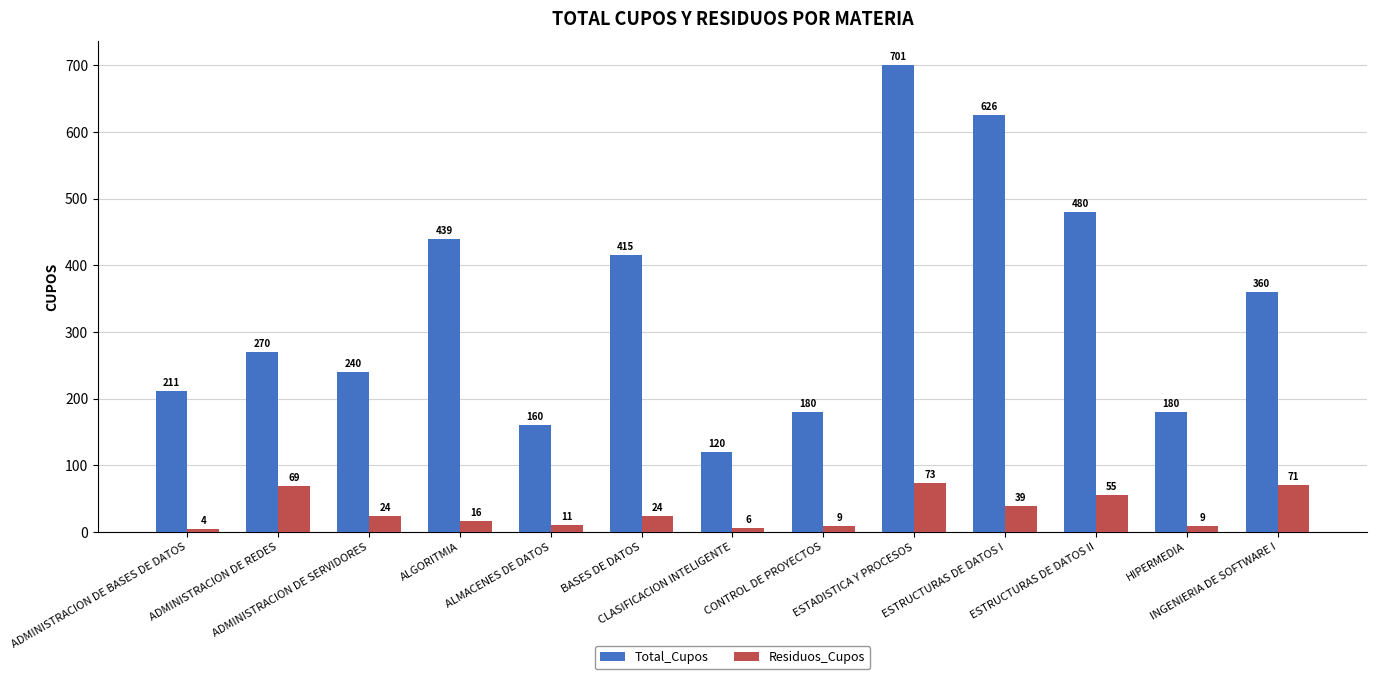

What is the label of the 6th bar from the right?

CONTROL DE PROYECTOS